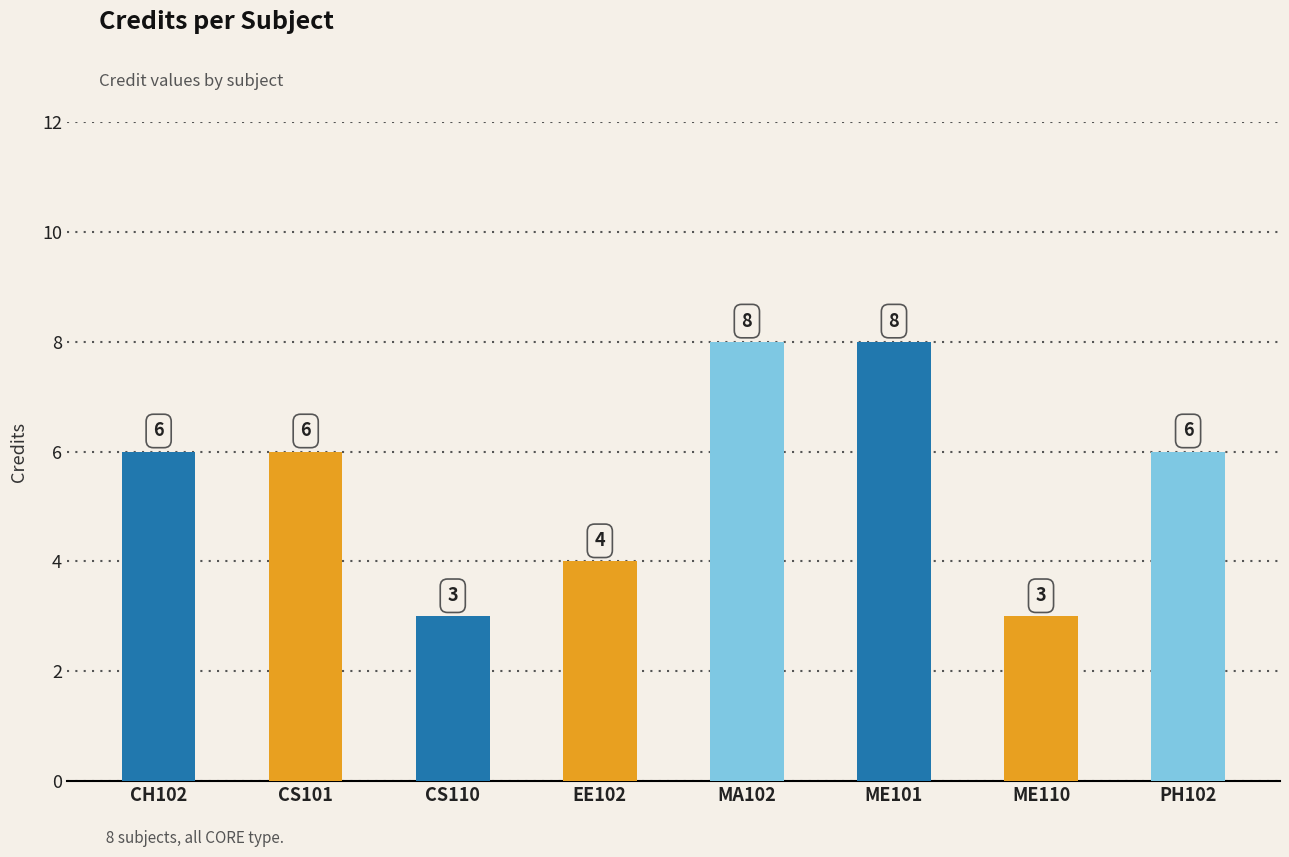

Are the bars grouped side by side (vs. stacked)?

No